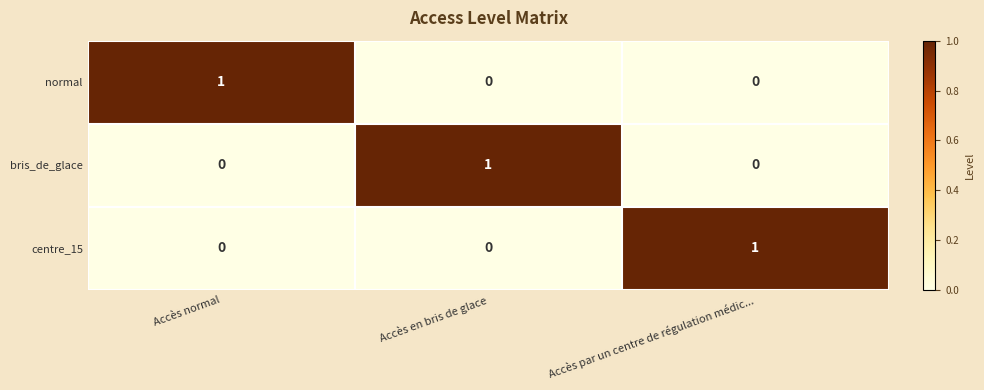

The bris_de_glace series shows -1 at Accès normal. True or false?

False